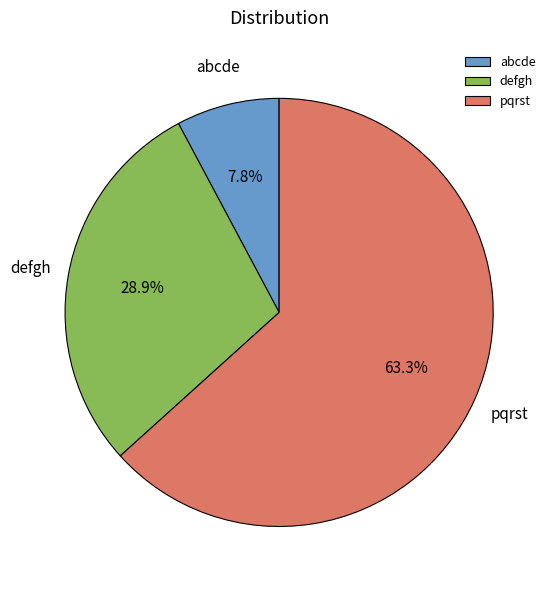

Which slice is the largest?

pqrst